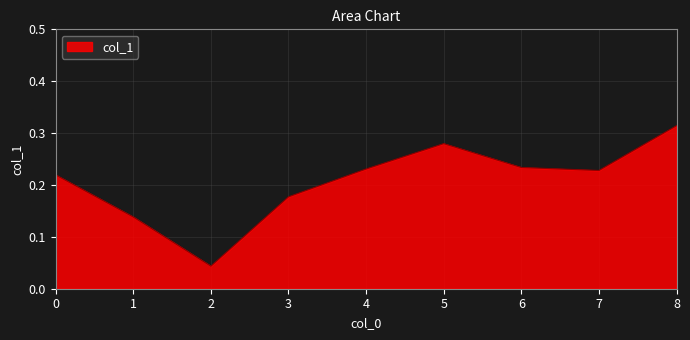

How many lines are shown in the chart?

1